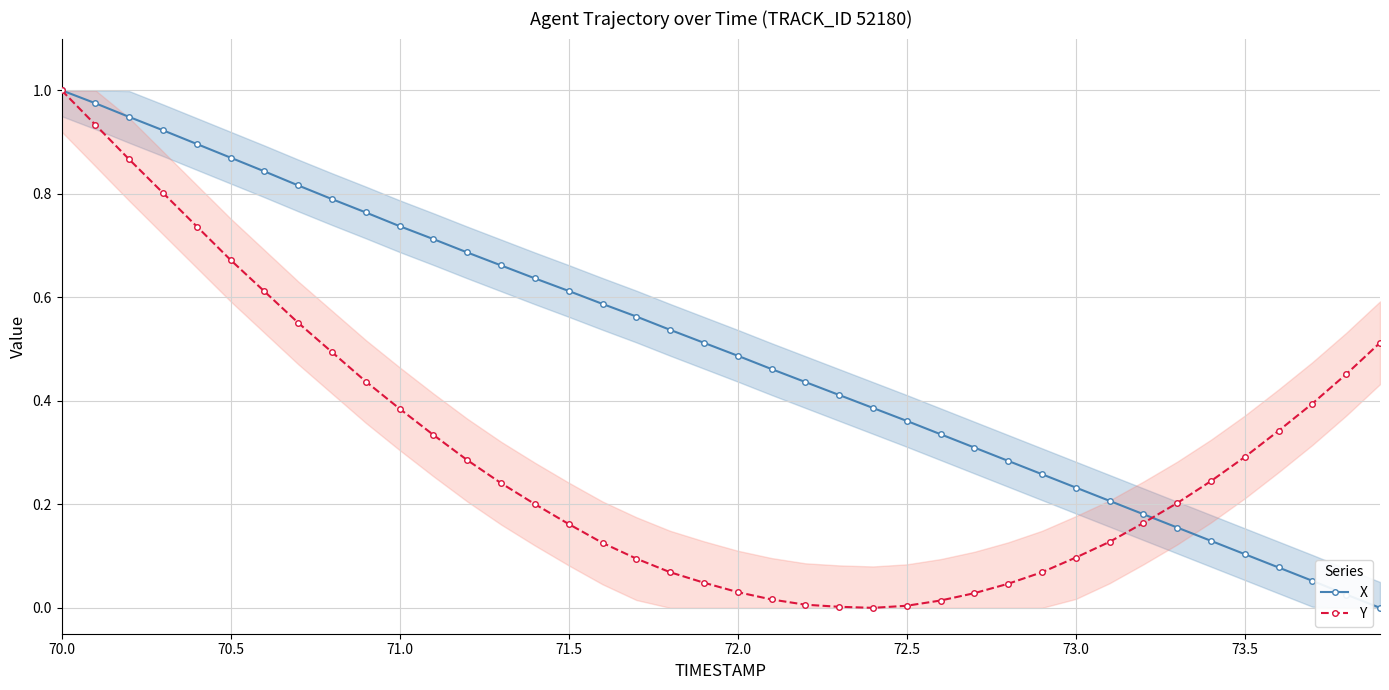

Which category has the highest value in the X series?

70.0